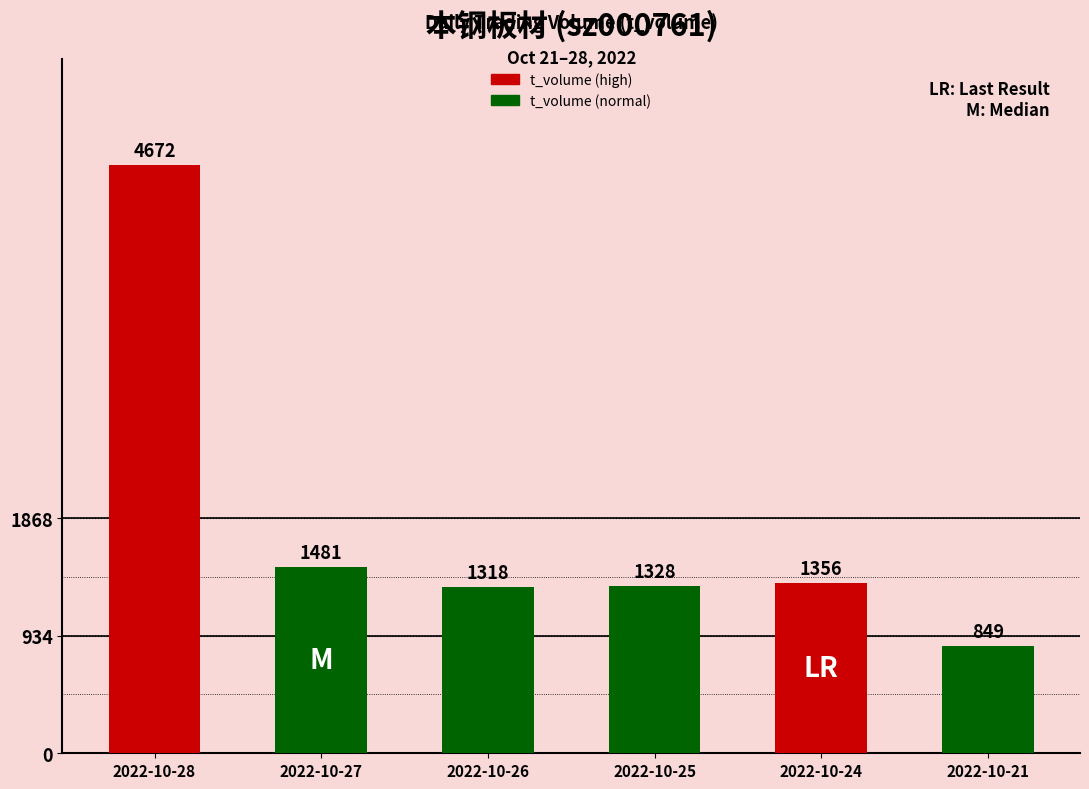

What is the smallest value displayed?

849